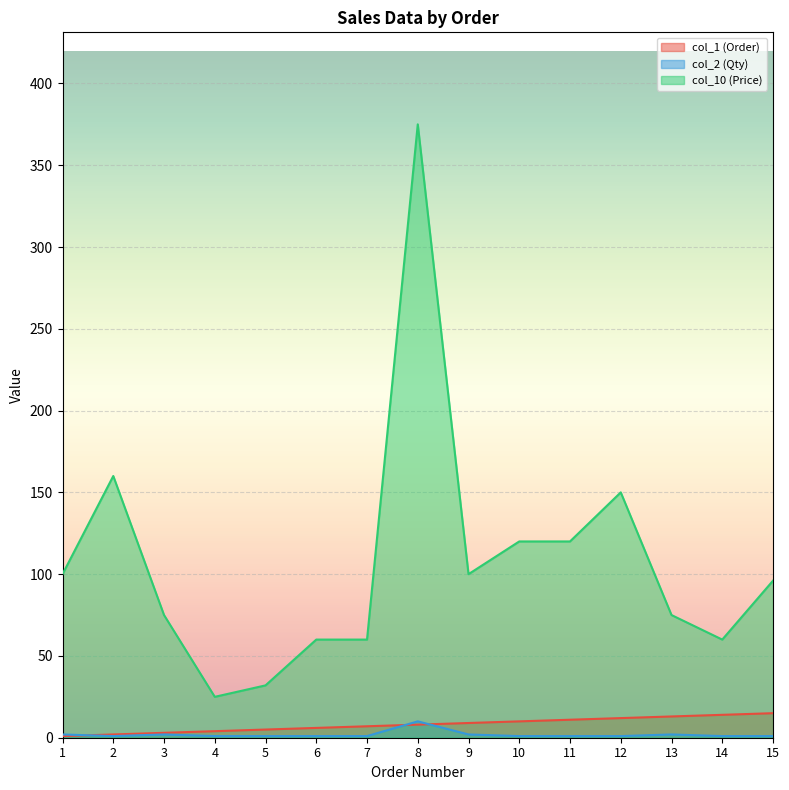

Rank the series by their maximum value, from highest to lowest.

col_10 (Price), col_1 (Order), col_2 (Qty)